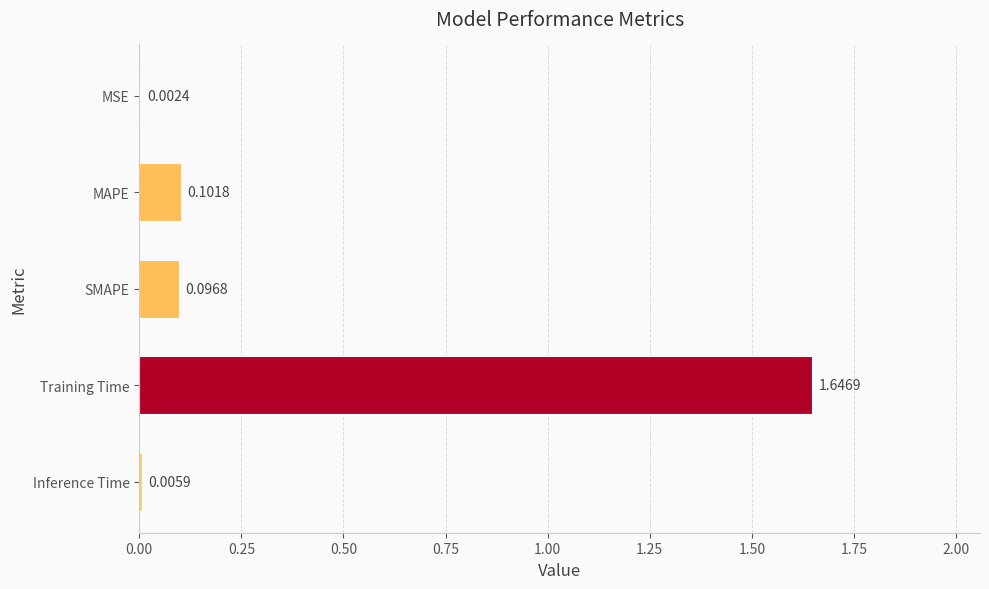

What is the sum of the values at Training Time and SMAPE?

1.7